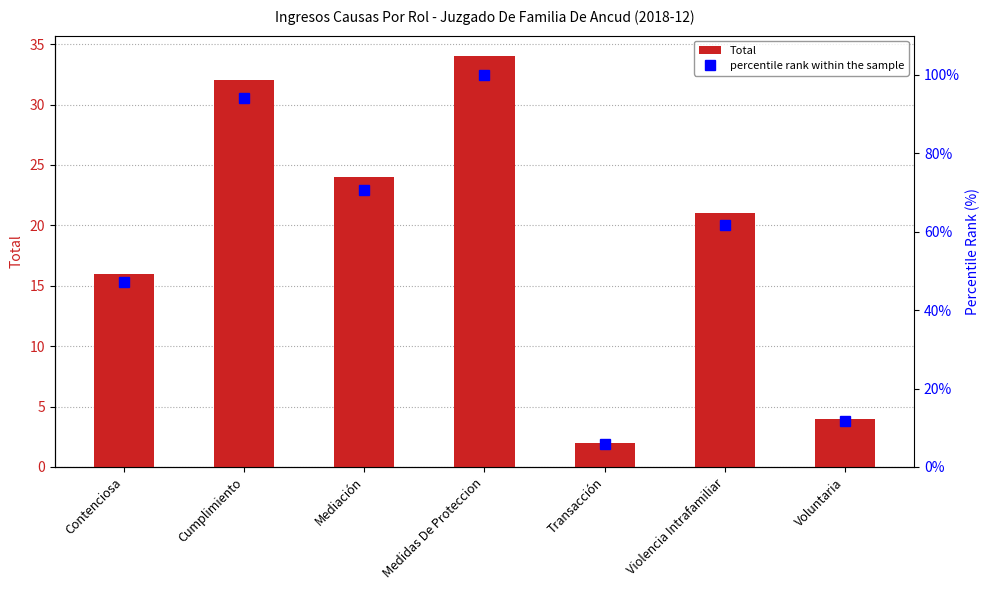

Is the value of Total at Transacción greater than the value of percentile rank within the sample at Transacción?

No